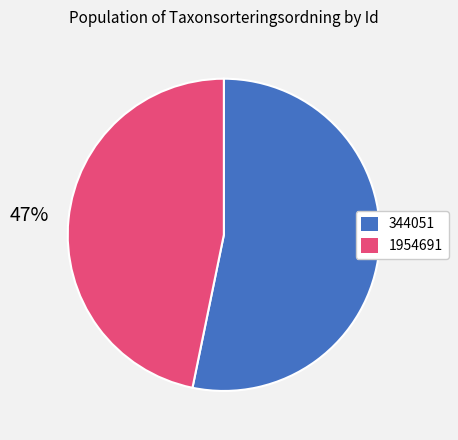

Which has a higher value, 344051 or 1954691?

344051